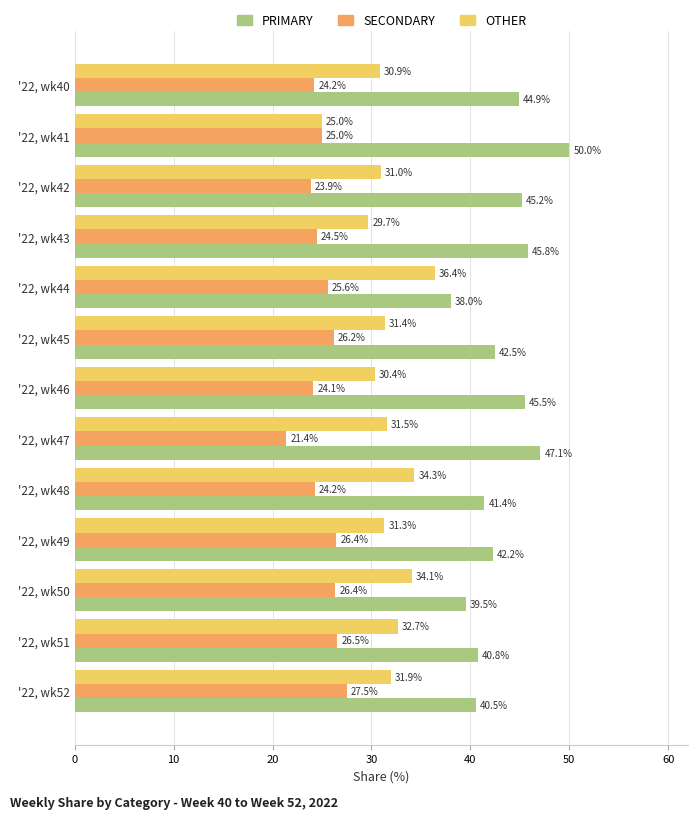

Read the OTHER value at '22, wk40.

30.9